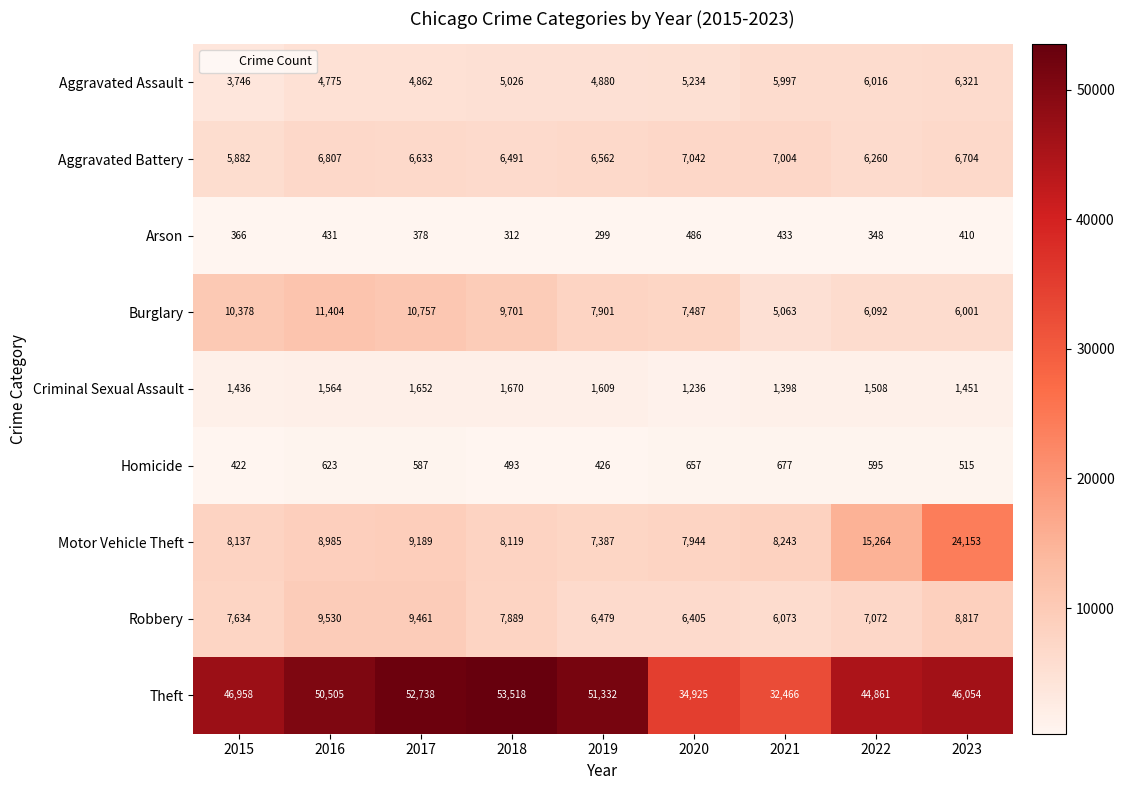

True or false: Arson has a value of 441 at 2019.

False